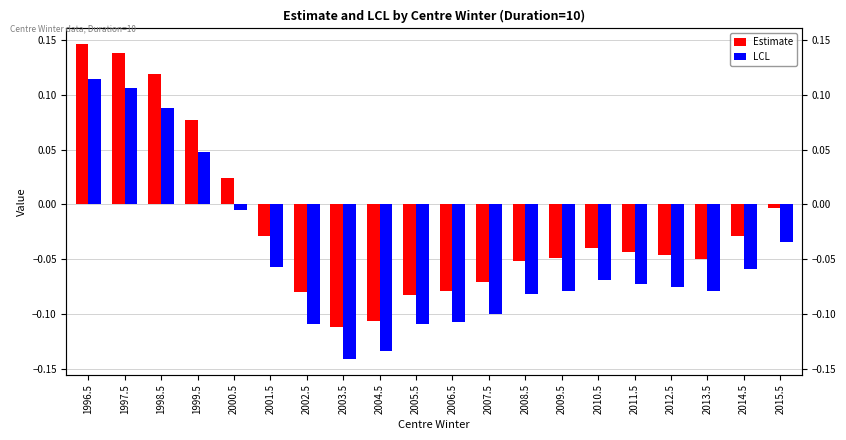

Is it true that LCL equals -0.1 at 2004.5?

False